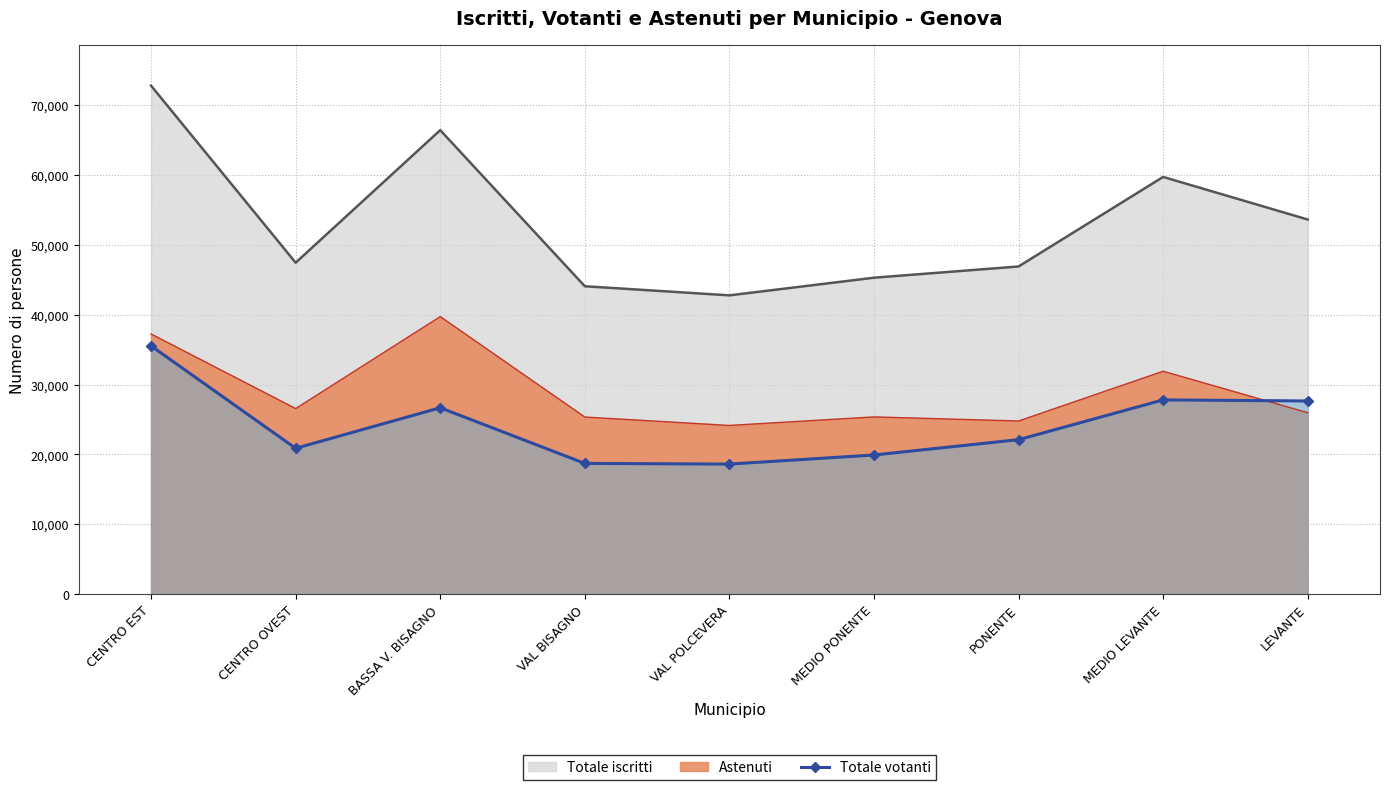

What is the value of the 4th point from the left?

18714